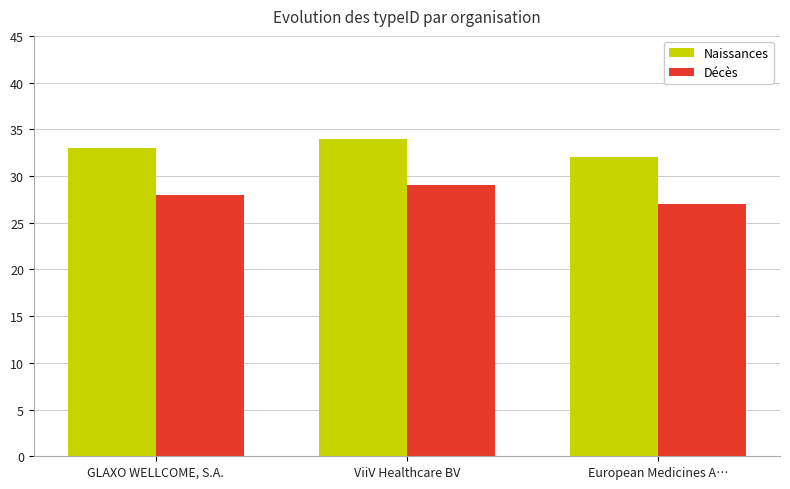

At which category is the sum across all series the highest?

ViiV Healthcare BV